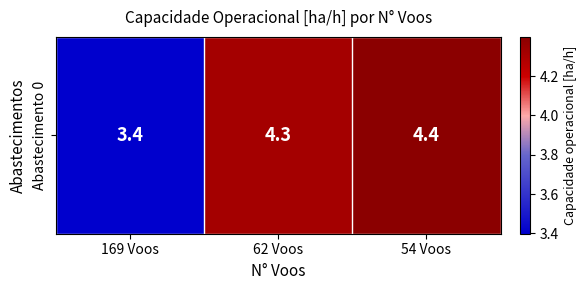

List the labels in order of value, smallest first.

169 Voos, 62 Voos, 54 Voos